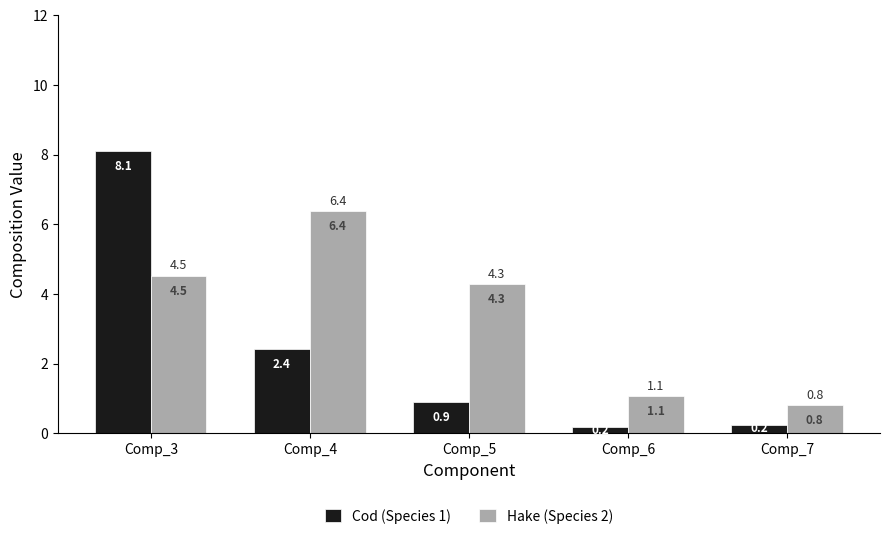

How many bars are there in total?

10